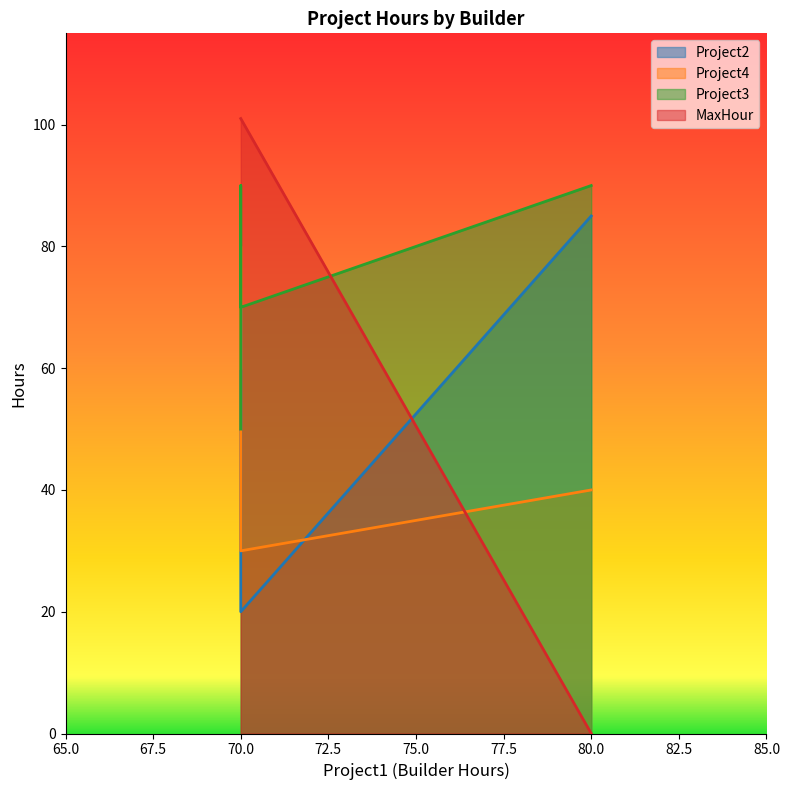

After their last crossing, which series has the higher values: Project2 or Project4?

Project2